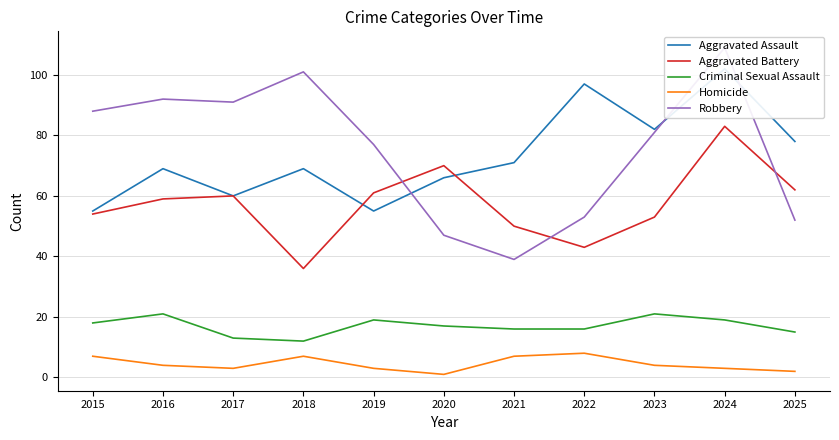

How many data points does each series have?

11